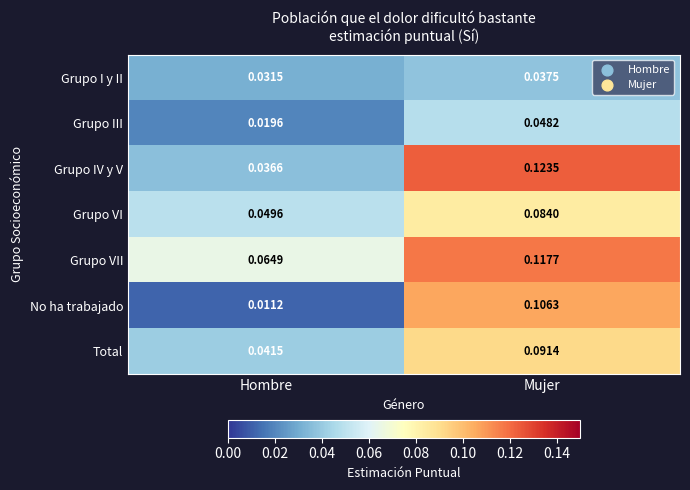

What is the total value across all series at Mujer?

0.6